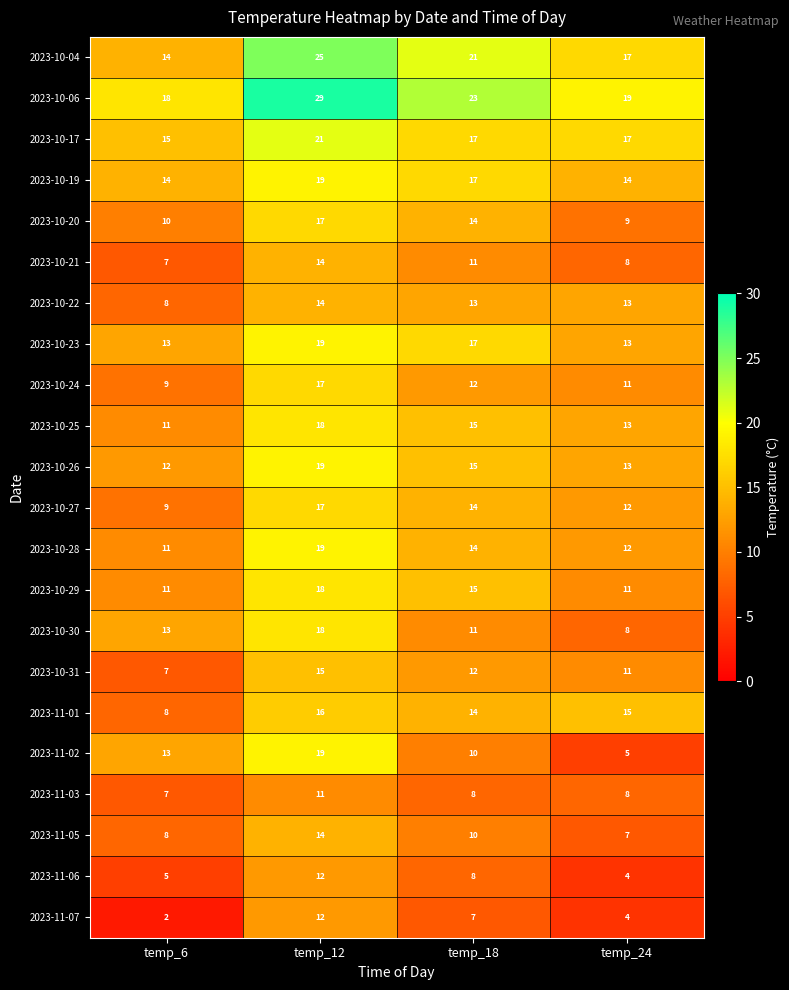

How many data points in 2023-10-25 are less than 15?

2